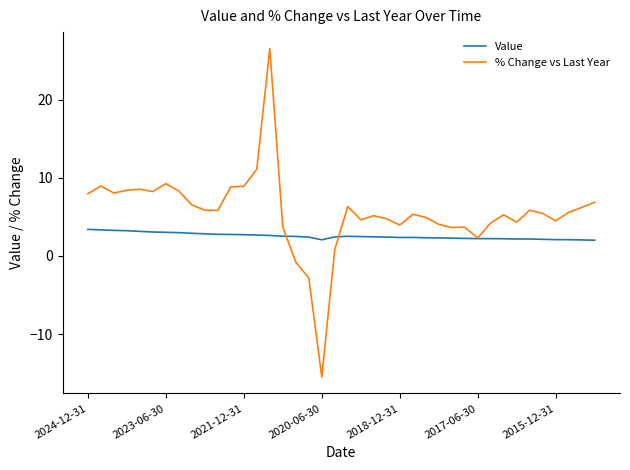

Is this an area chart (filled region under the line)?

No